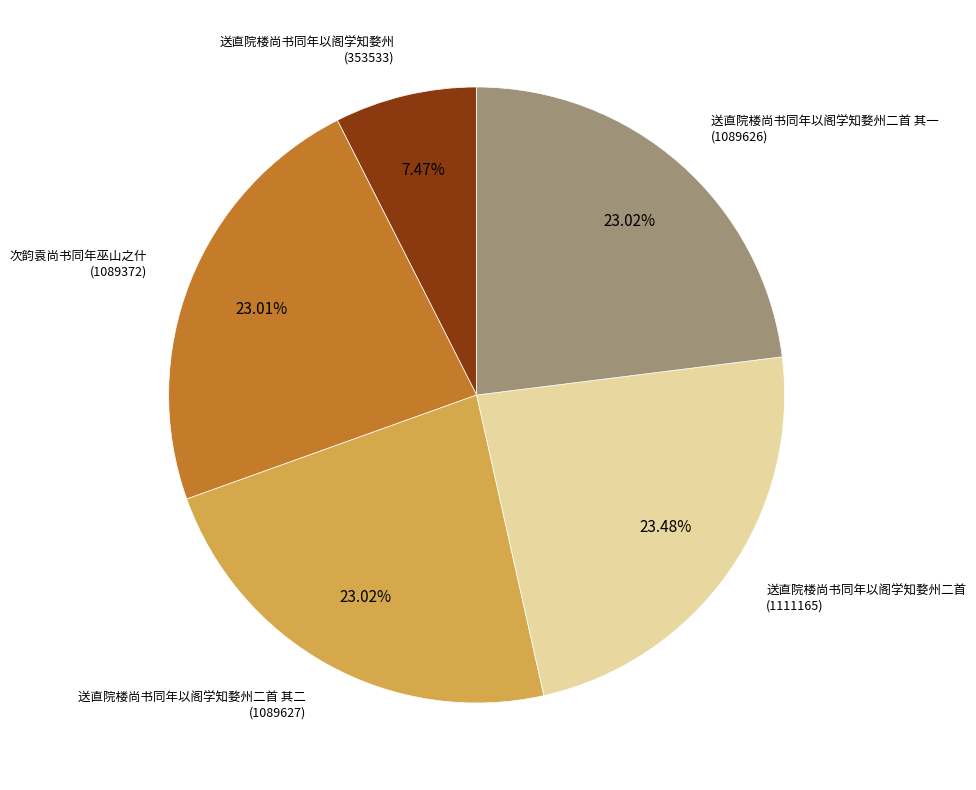

Count the number of slices in the pie.

5